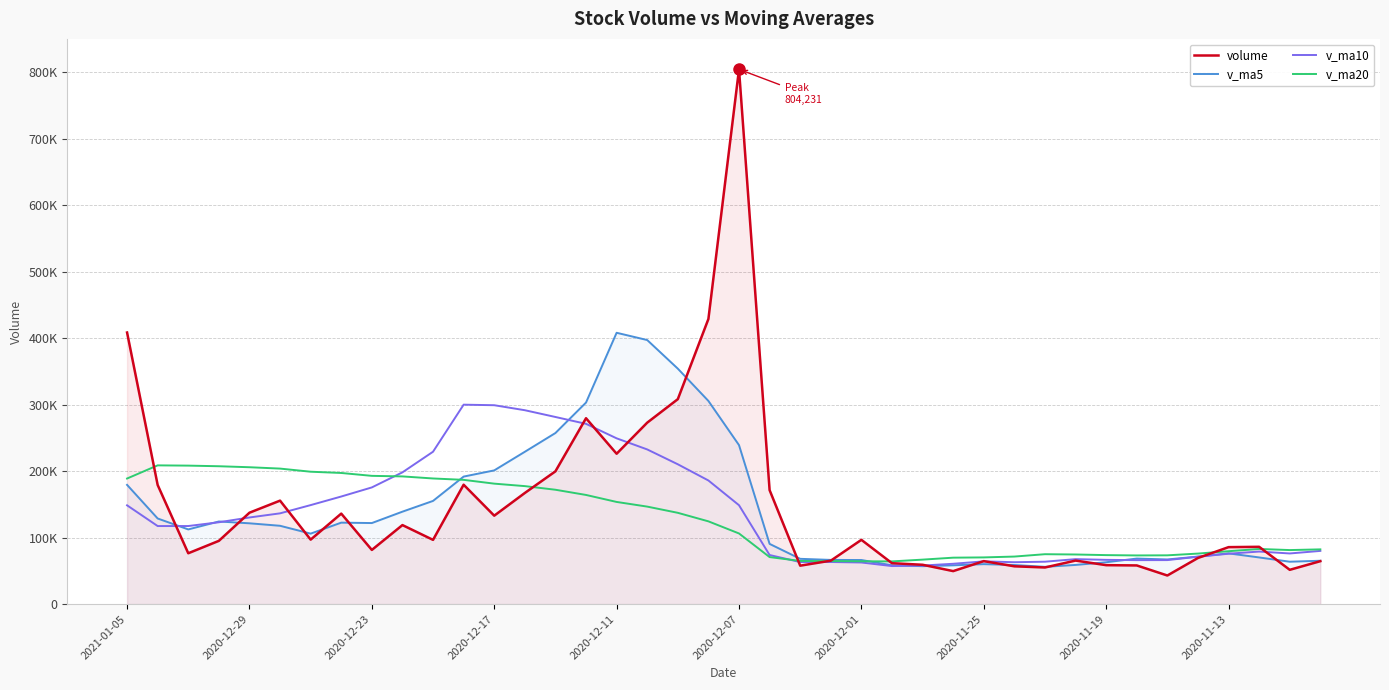

What are all the series names shown in the legend?

volume, v_ma5, v_ma10, v_ma20